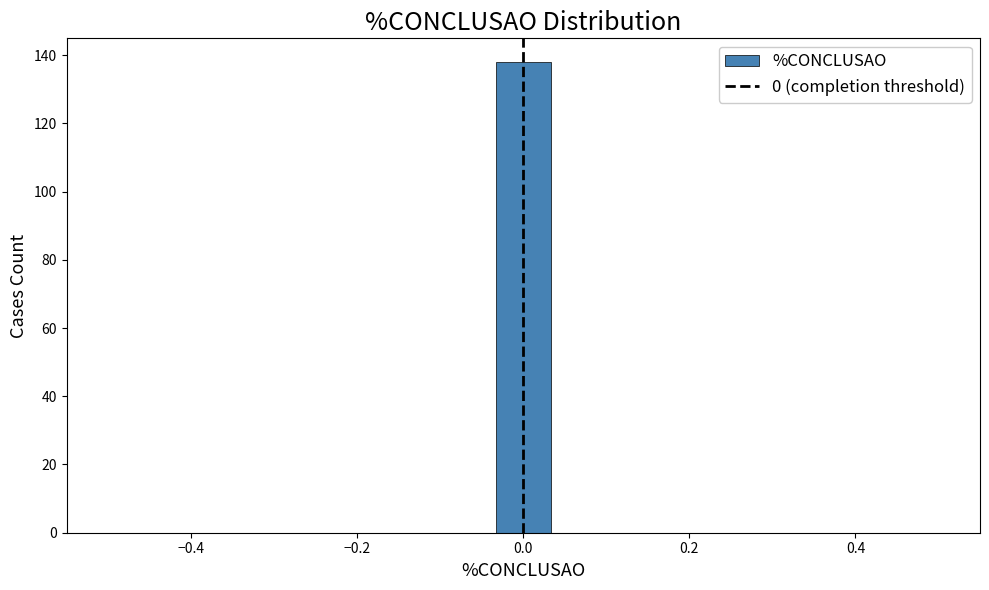

Read against the x-axis, roughly where is the centre of the tallest bar?

0.00